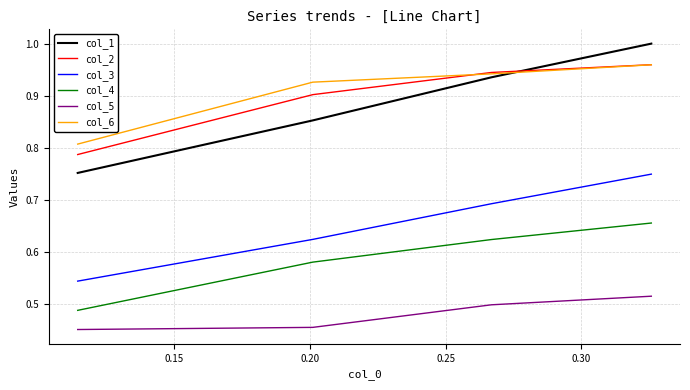

True or false: col_2 and col_5 cross at least once.

False